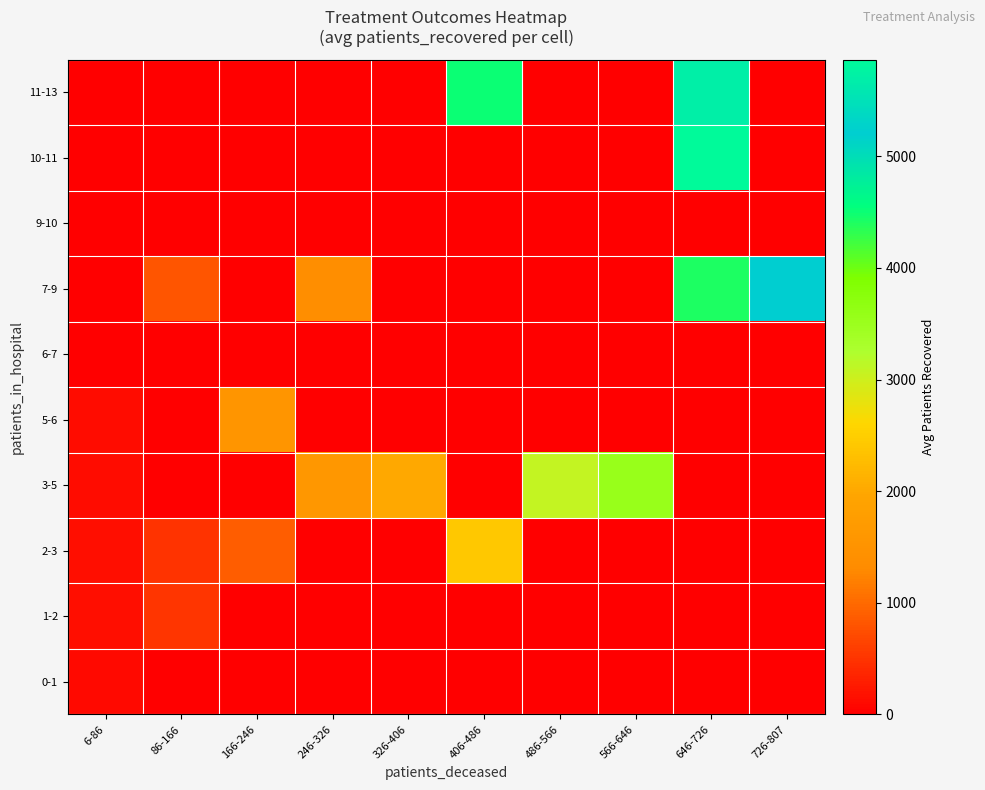

Which category has the lowest value across all series?

86-166